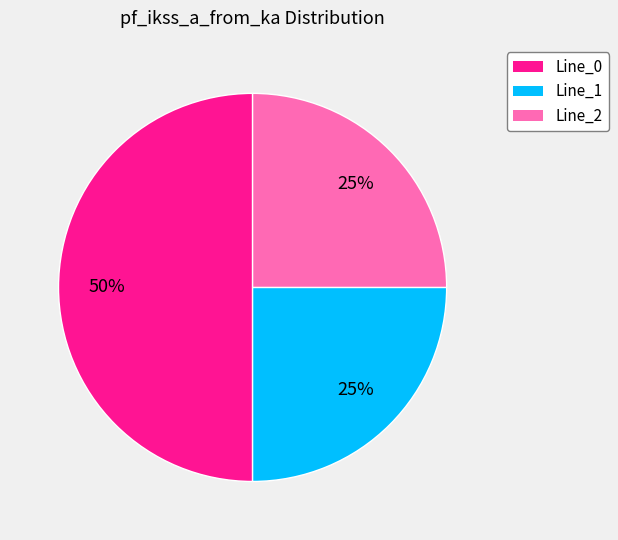

Is it true that Line_0 is 38% of the pie?

False